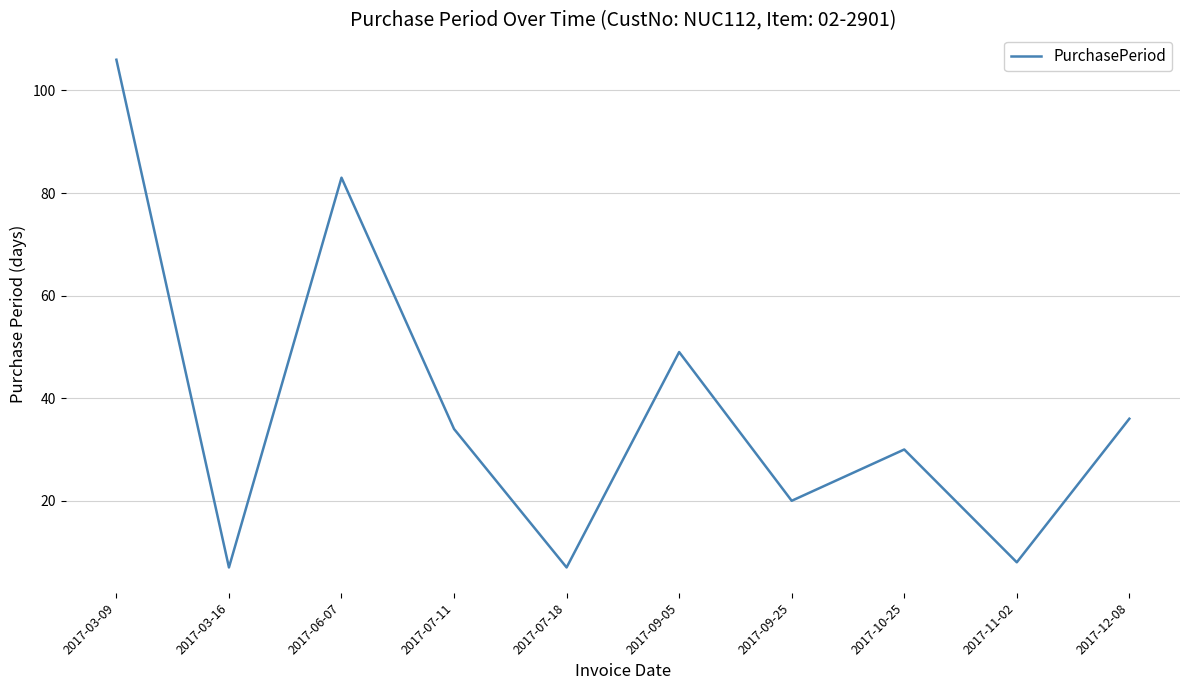

What is the difference between the second highest and second lowest values?

76